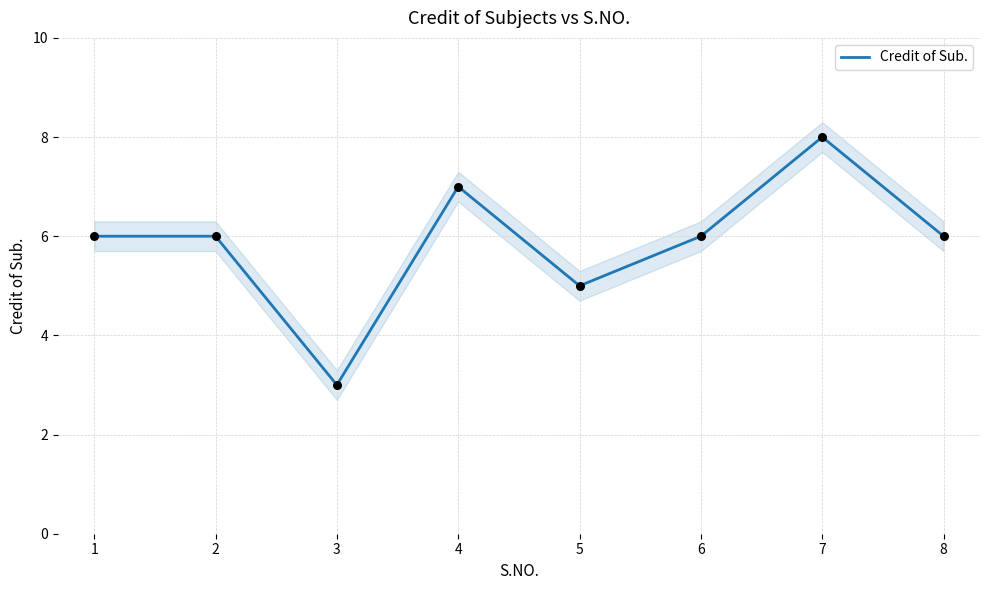

Which has a higher value, 2 or 6?

2